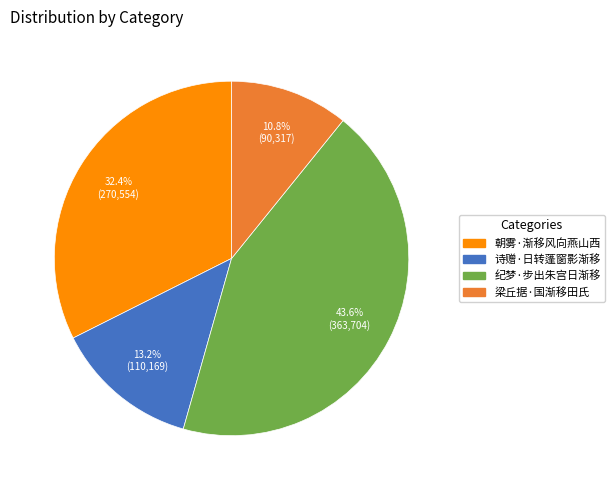

To the nearest percent, what portion does 诗赠·日转蓬窗影渐移 represent?

13%